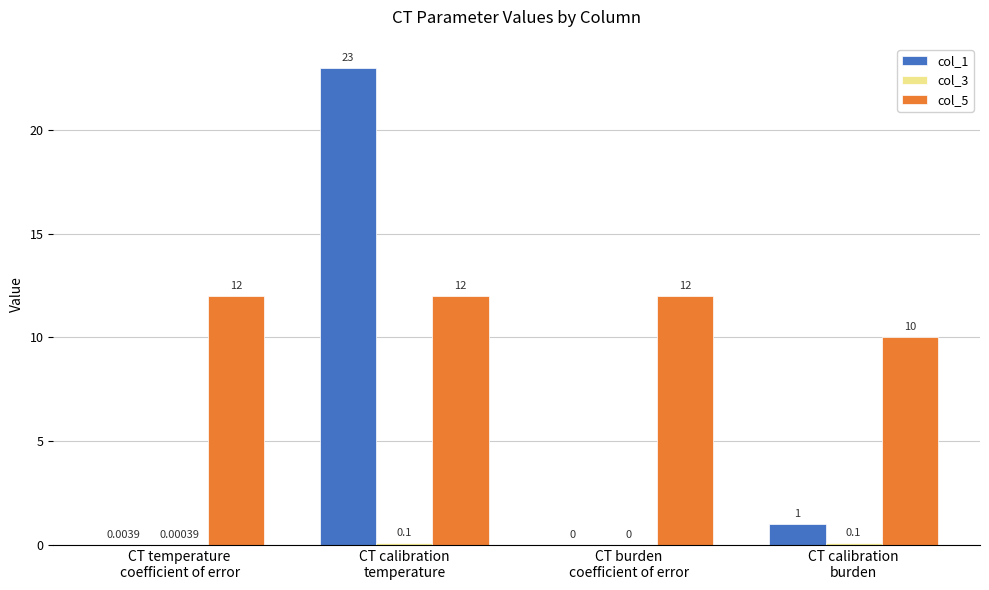

What is the sum of all col_5 values?

46.0